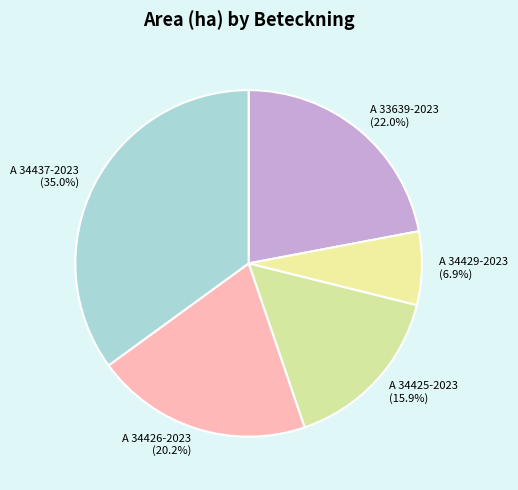

True or false: A 34437-2023 accounts for 41% of the total.

False